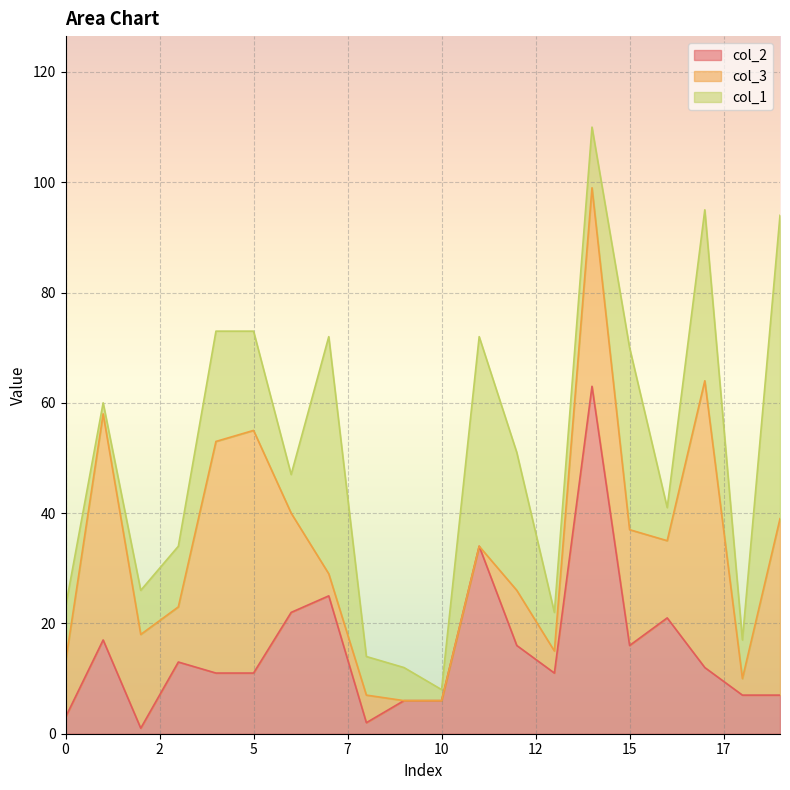

What is the value of the col_2 point at the 5th from the left?

11